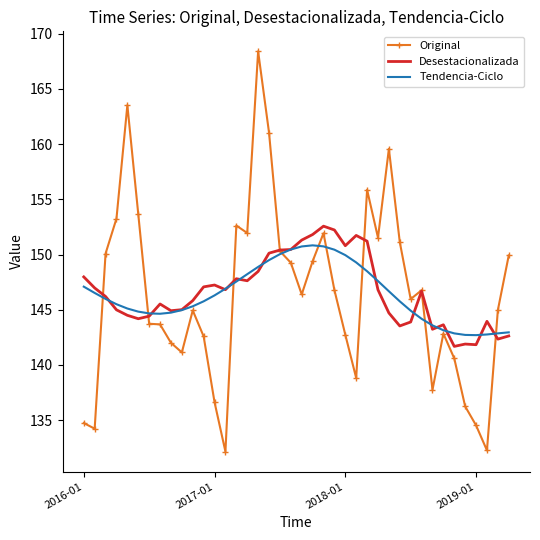

Which series has the widest spread of values?

Original